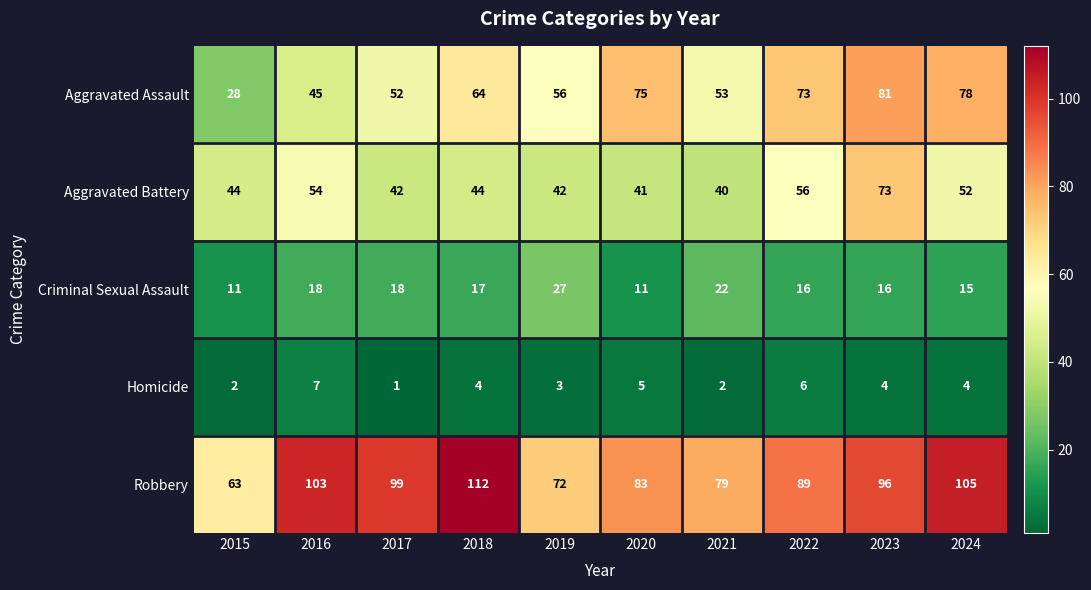

At how many categories does at least one series exceed 41?

10